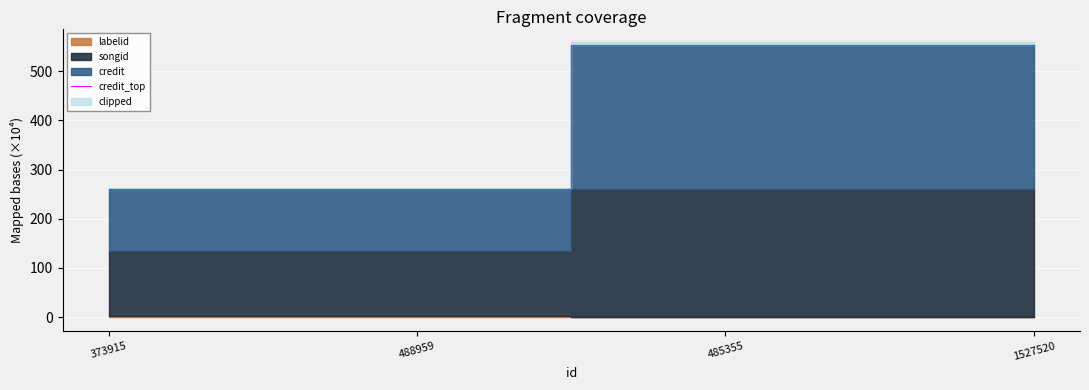

Does the chart display data point markers on the line(s)?

No